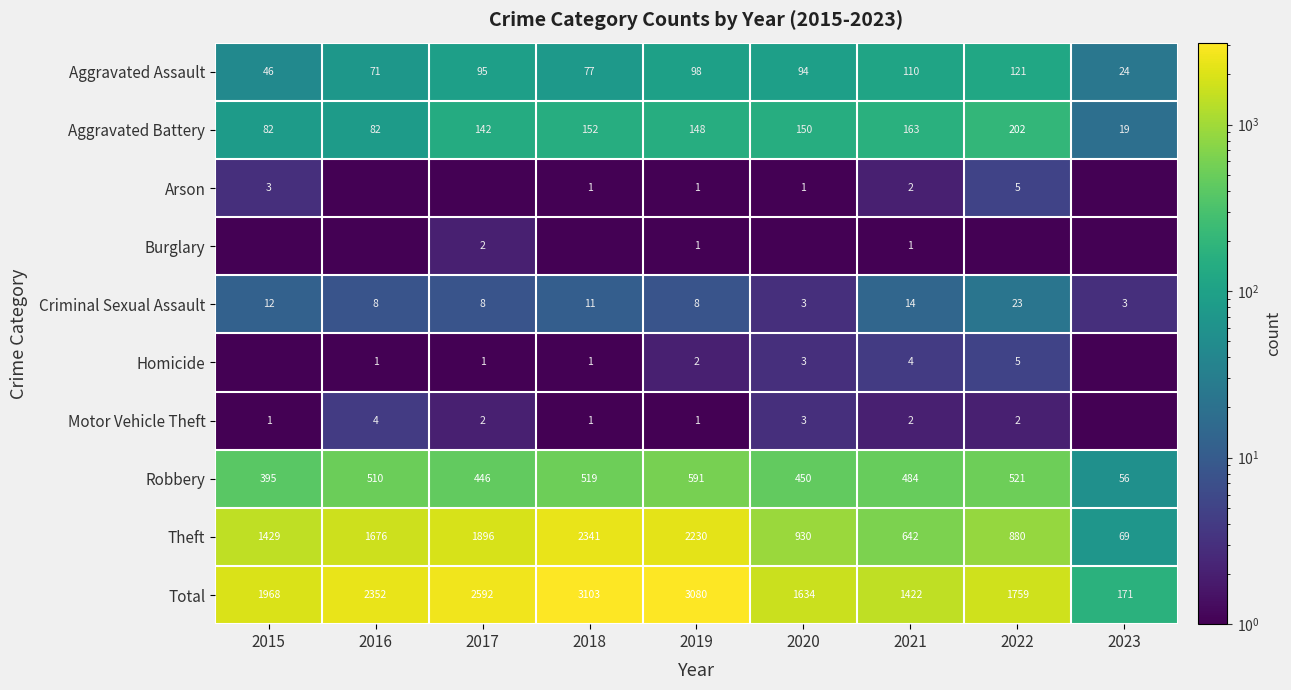

Rank the categories by Theft value from lowest to highest.

2023, 2021, 2022, 2020, 2015, 2016, 2017, 2019, 2018